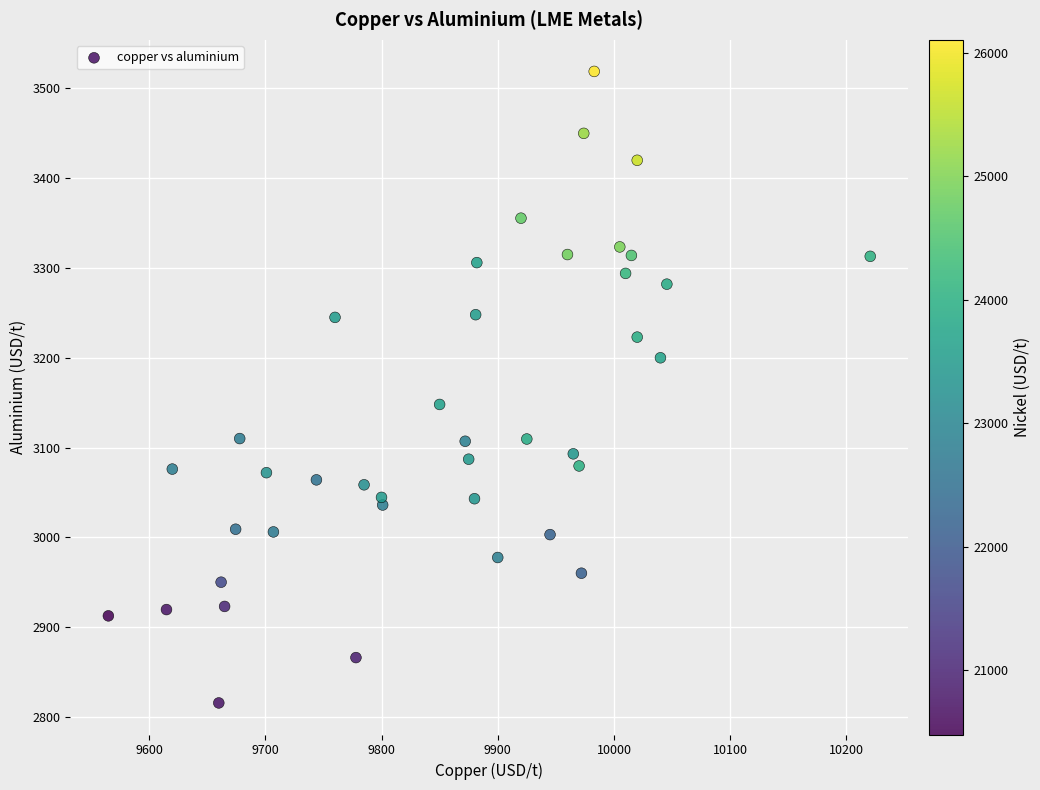

What is the range of X values (max minus min)?

655.5